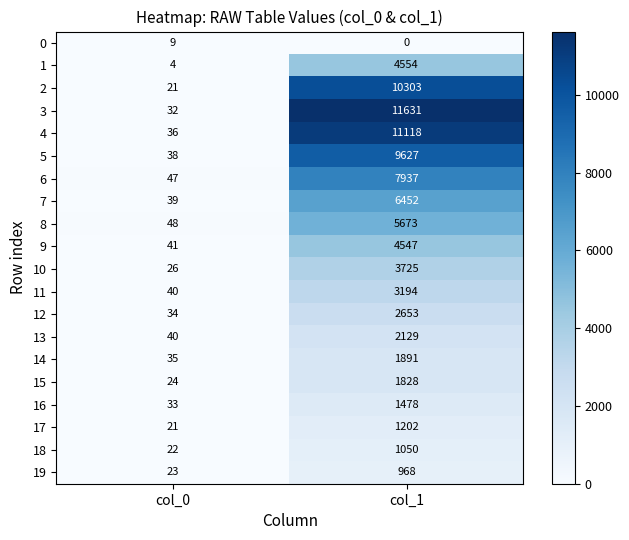

At how many categories does at least one series exceed 9980?

1